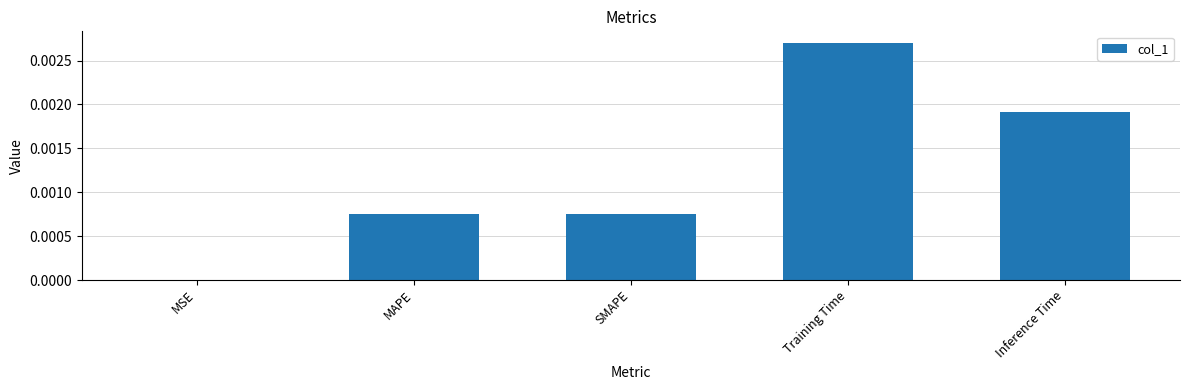

Is it true that the value at Inference Time is 0.0?

True